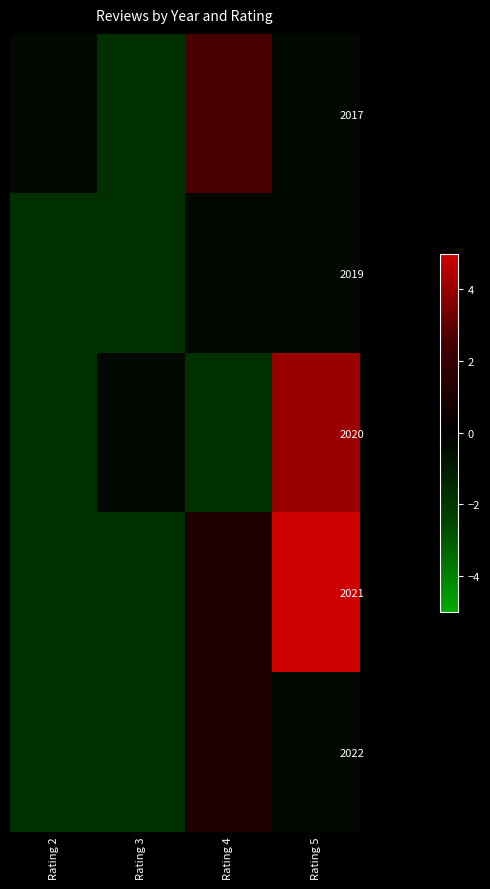

Which series has the largest total across all categories?

2021